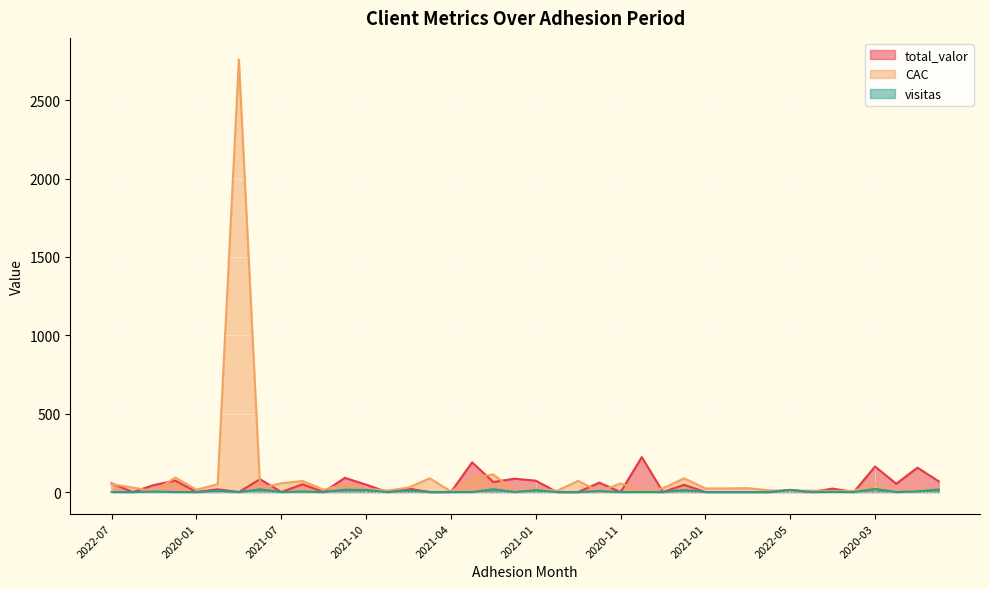

The value of visitas at 2020-12 is -9.3. True or false?

False